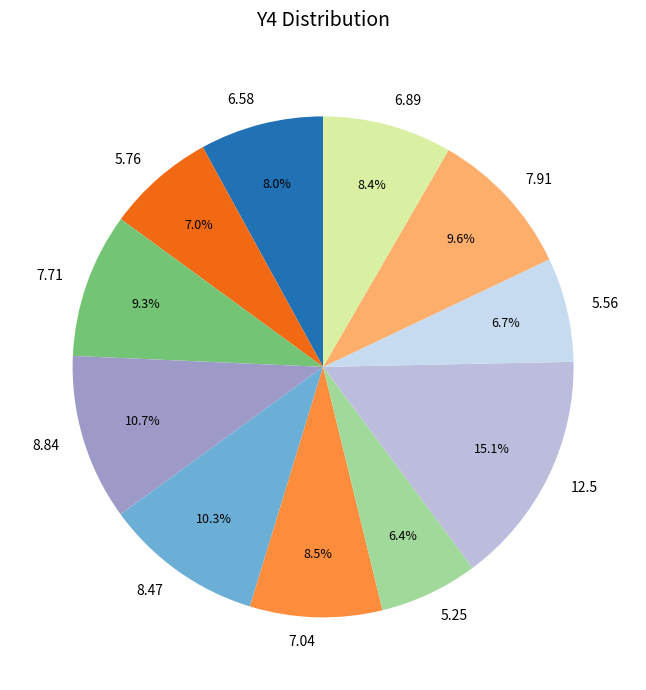

Is it true that 6.58 is 3% of the pie?

False